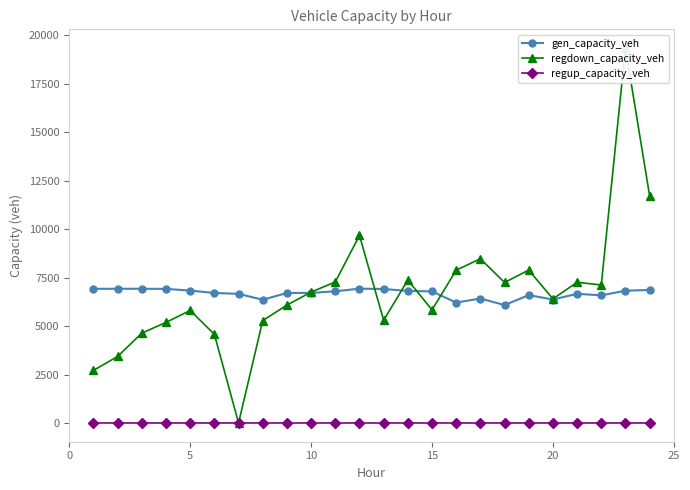

What is the maximum value for gen_capacity_veh?

6931.6